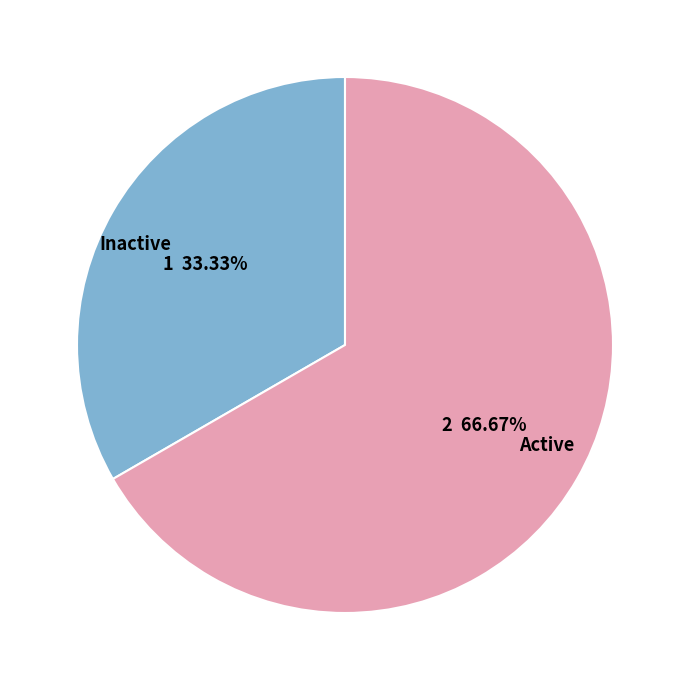

To the nearest percent, what is the combined percentage of Inactive and Active?

100%